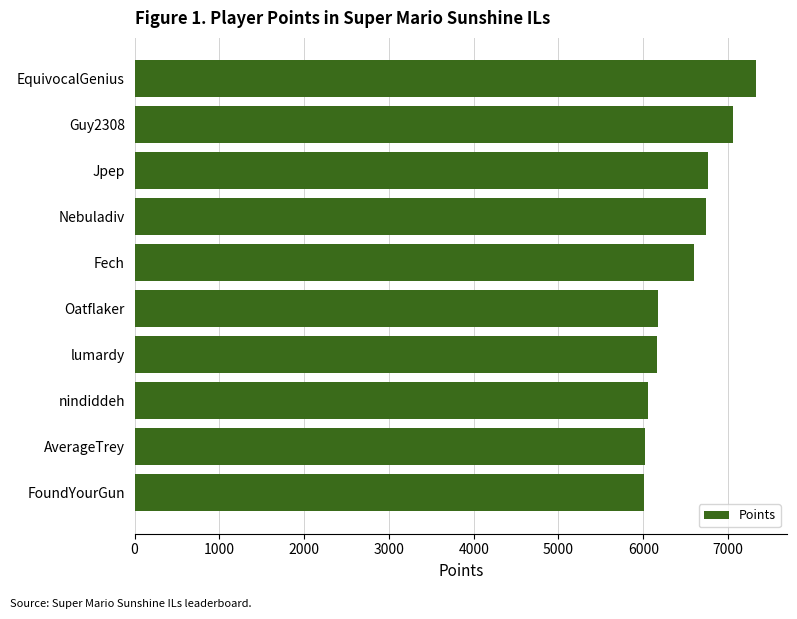

What is the label of the 6th bar from the bottom?

Fech